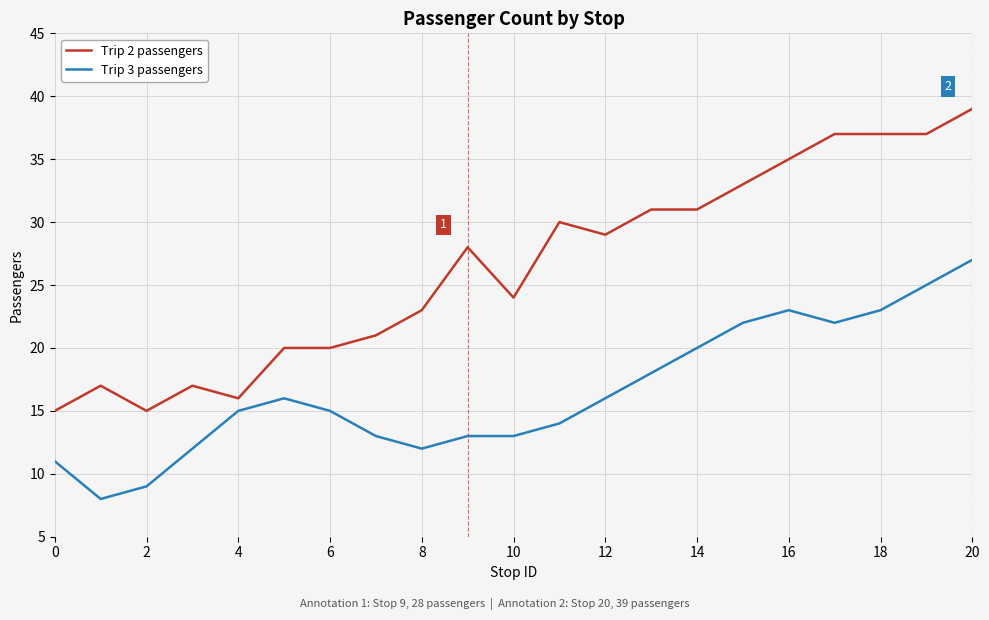

Is this an area chart (filled region under the line)?

No